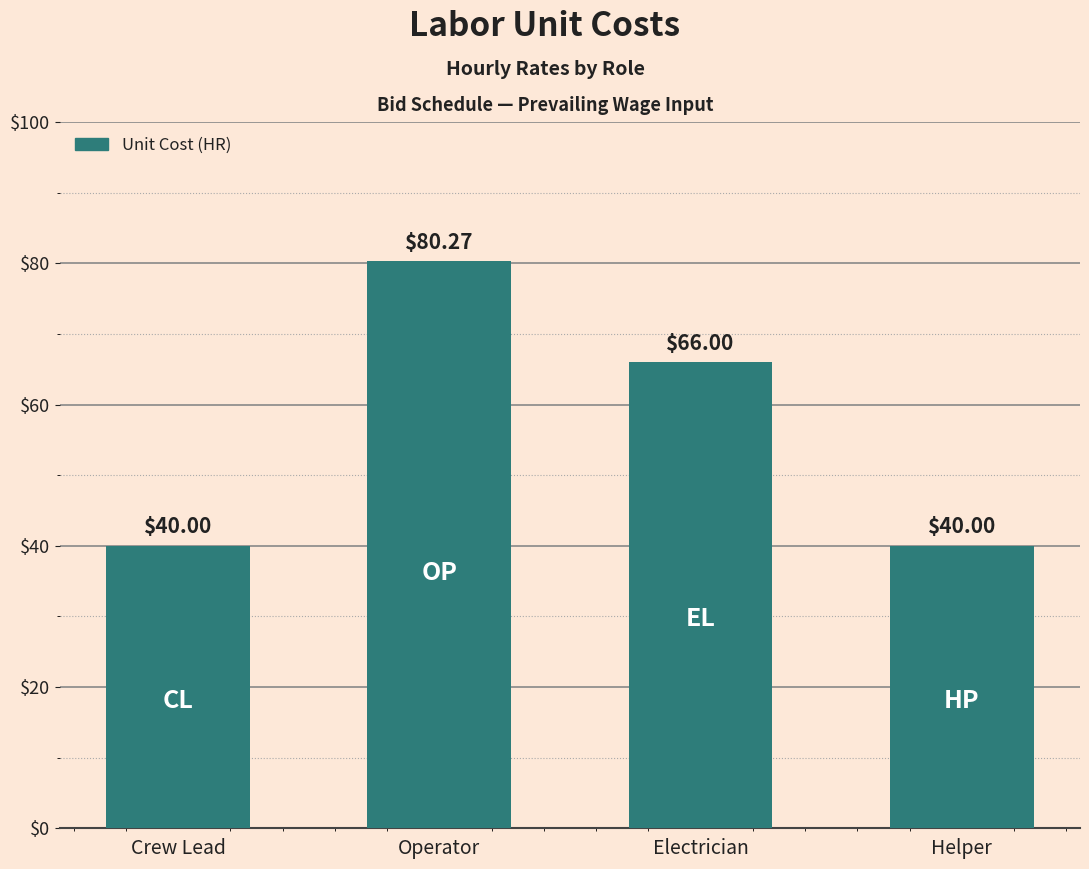

Is it true that the value at Helper is 40.0?

True